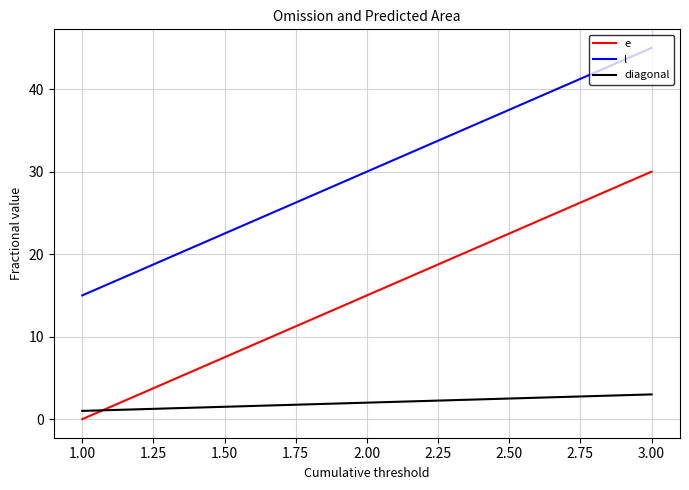

What is the sum of the e values at 3.00 and 1.00?

30